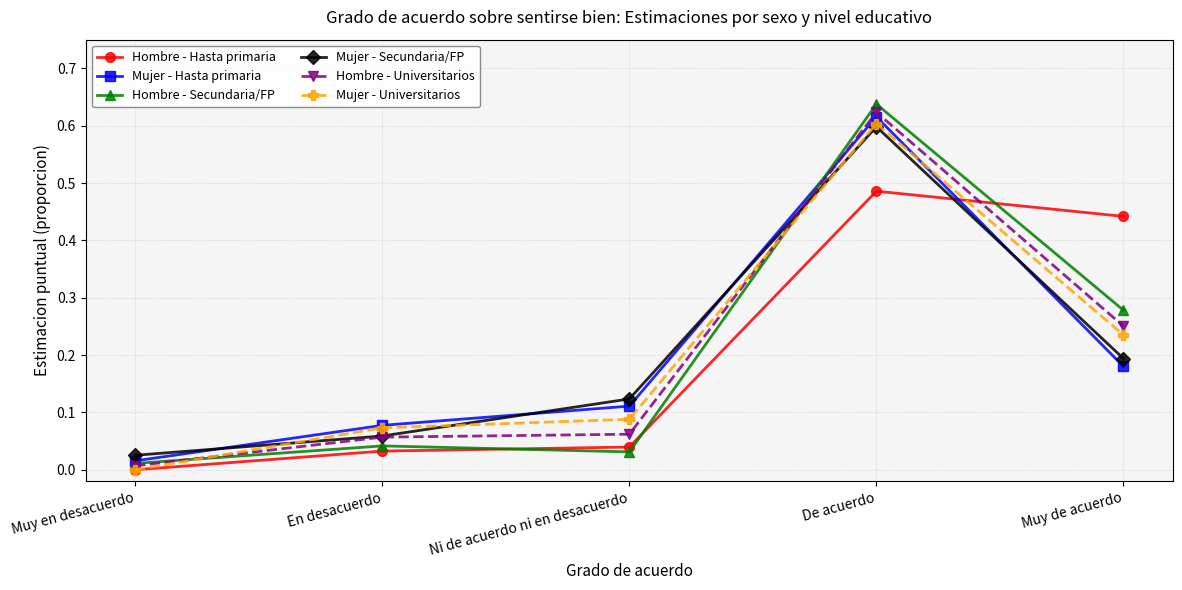

What position from the left is Muy de acuerdo?

5